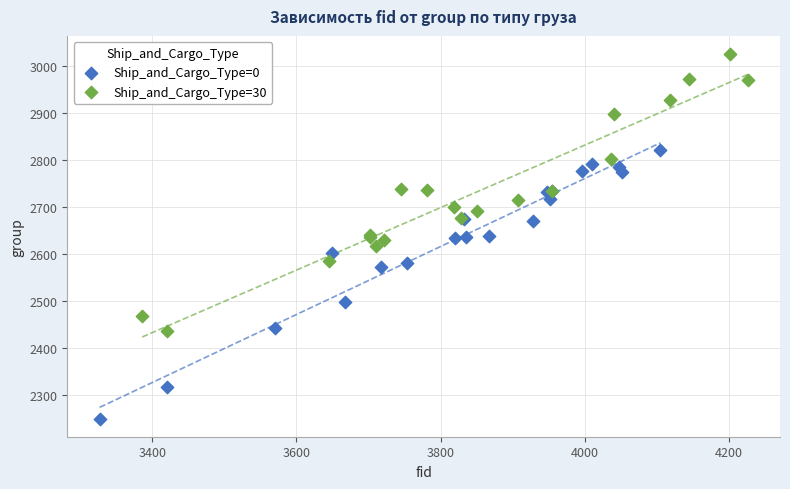

Which series reaches the maximum Y coordinate?

Ship_and_Cargo_Type=30